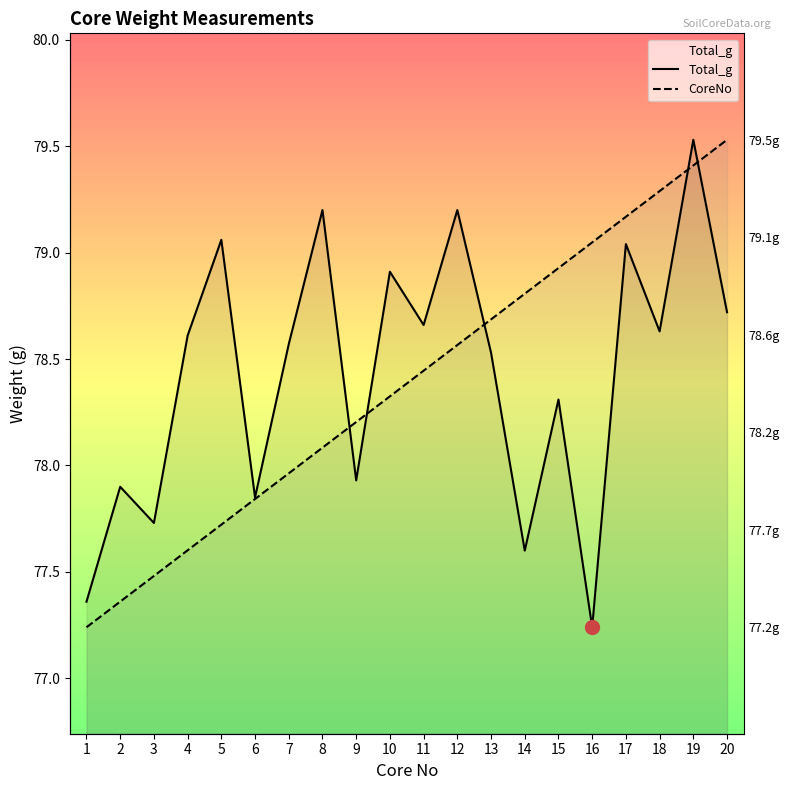

At which label does Total_g first exceed 78?

4